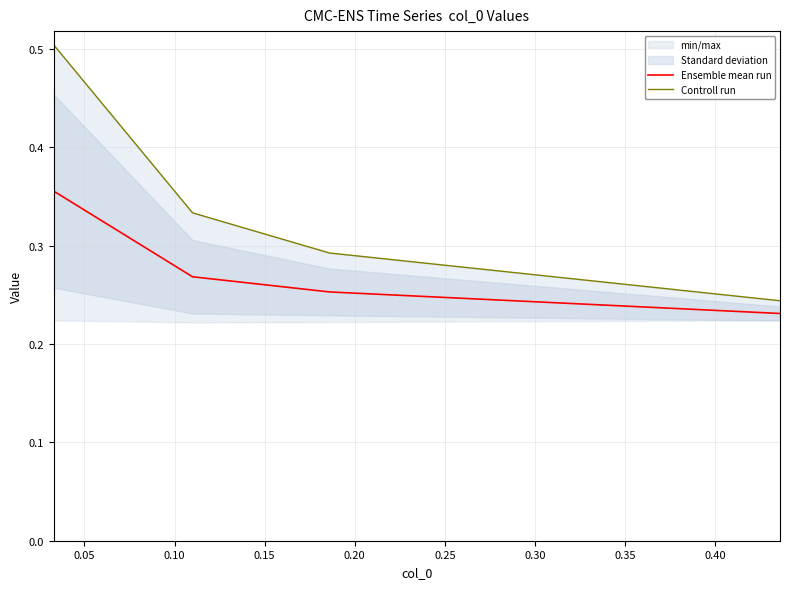

True or false: Ensemble mean run has more than 1 points higher than both neighbors.

False